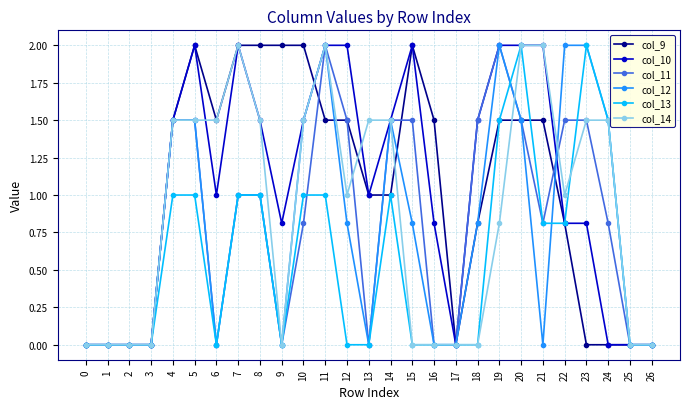

Count the number of data series in this chart.

6